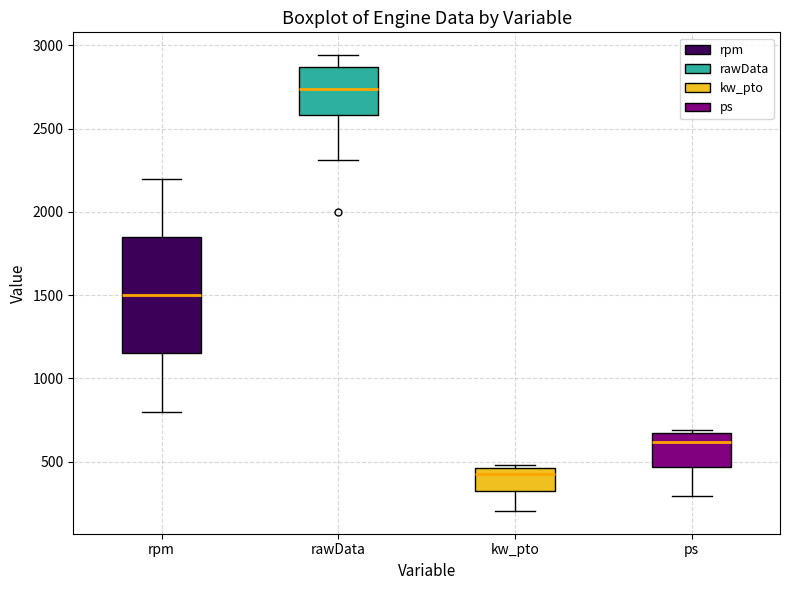

Where does the lower whisker of the box for kw_pto end on the y-axis? The values are not printed on the chart, so give them approximately, as read against the axis.

200